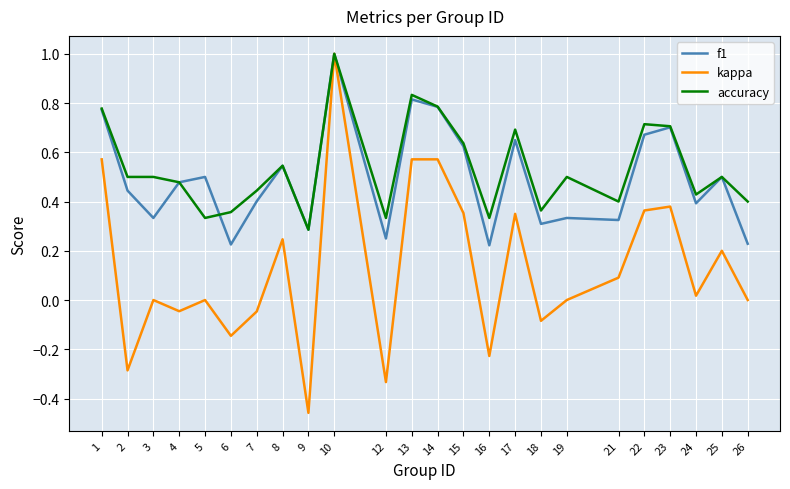

Which category has the highest value across all series?

10